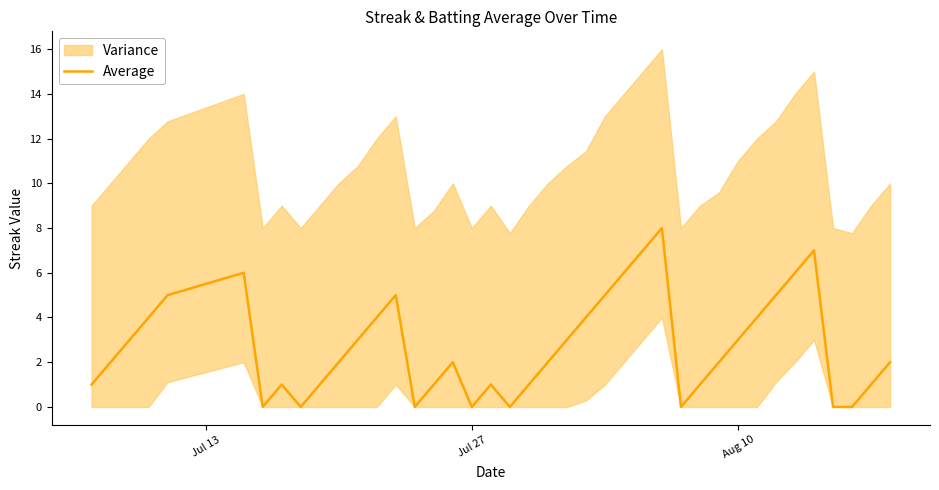

What is the average value?

3